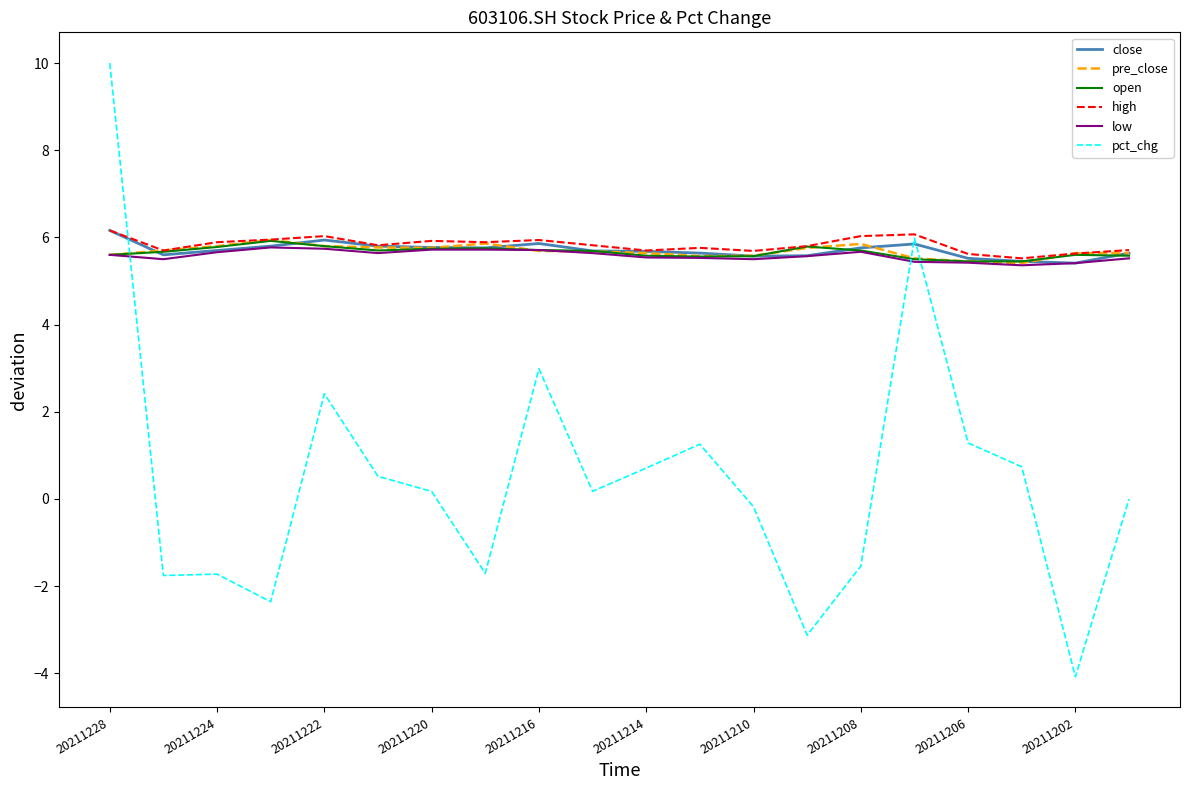

How many times do pct_chg and close cross each other?

3